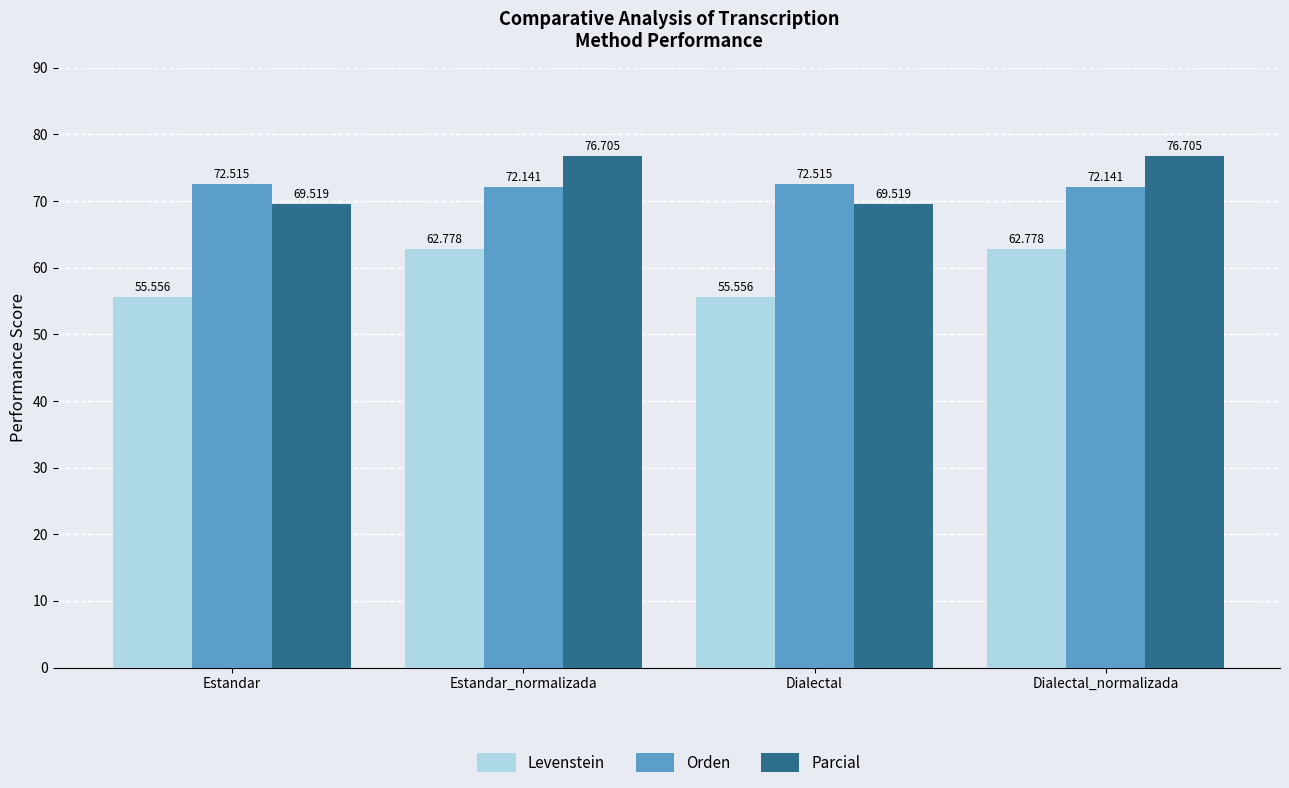

What is the spread (max minus min) of values at Estandar?

17.0